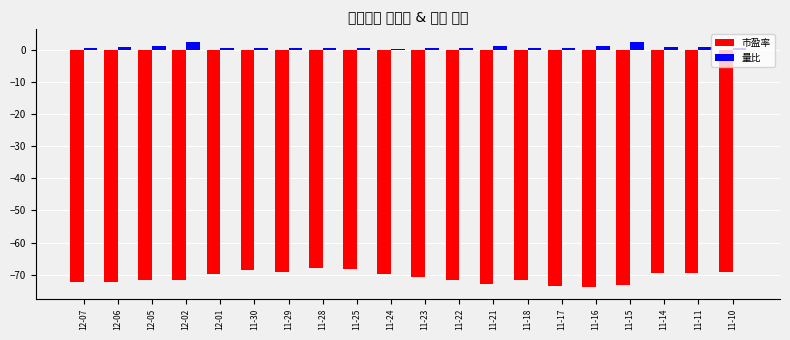

Is the value of 量比 at 11-24 greater than the value of 市盈率 at 11-11?

Yes